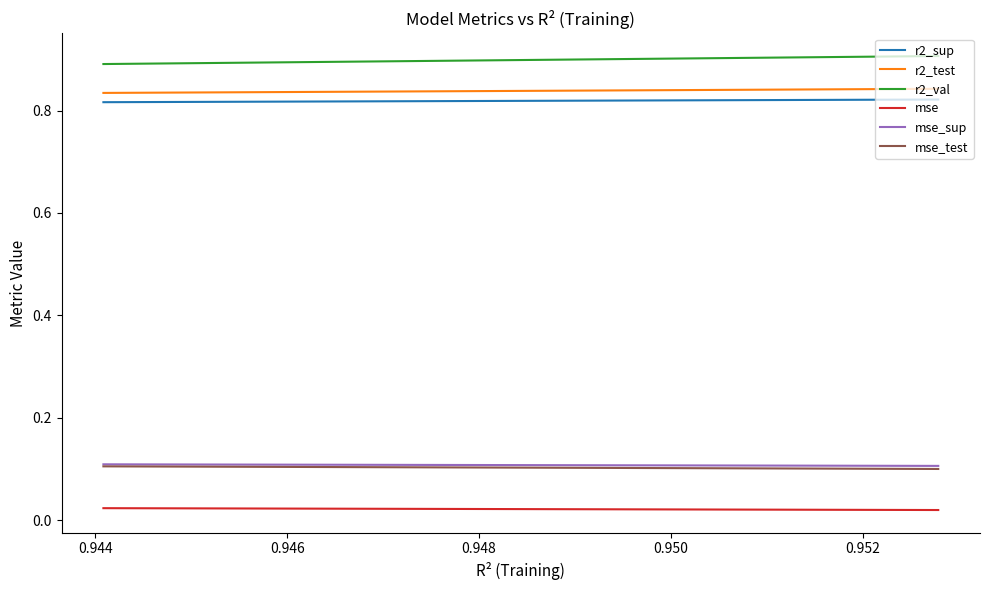

What is the average value of the r2_sup series?

0.8